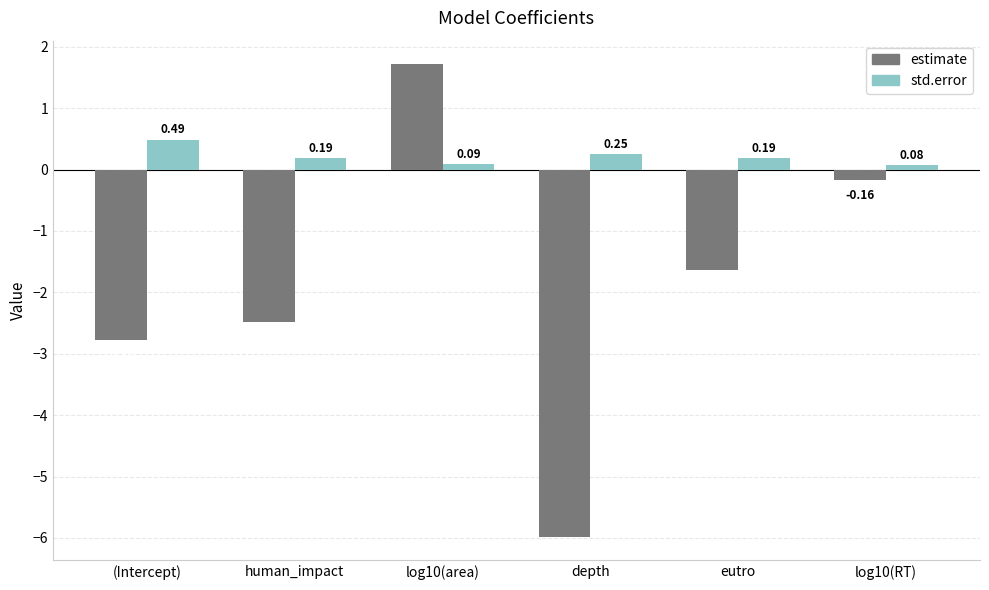

At how many categories does at least one series exceed -3?

6